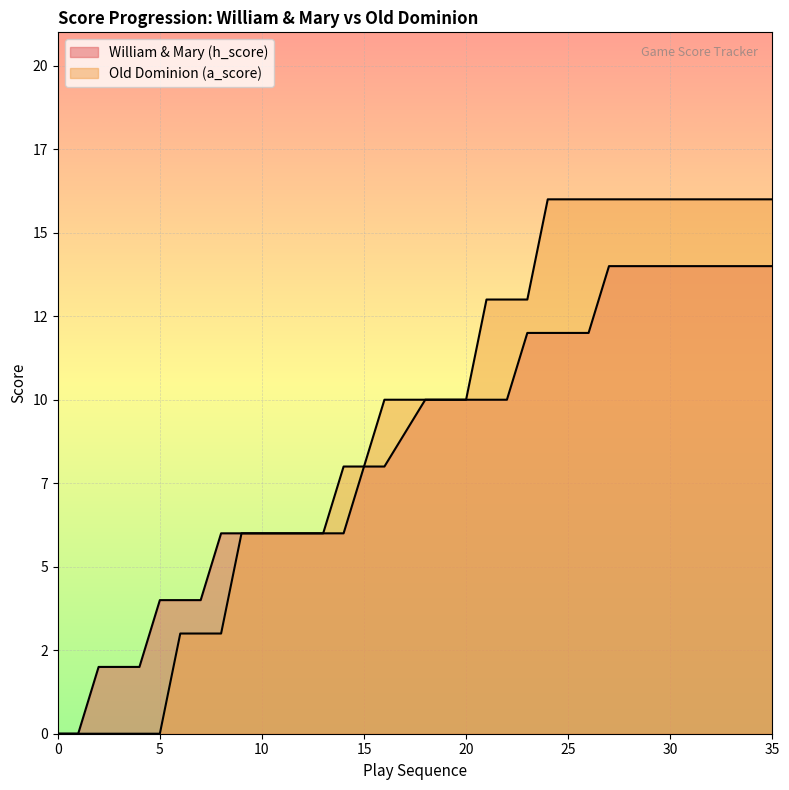

Count the number of categories in the chart.

36